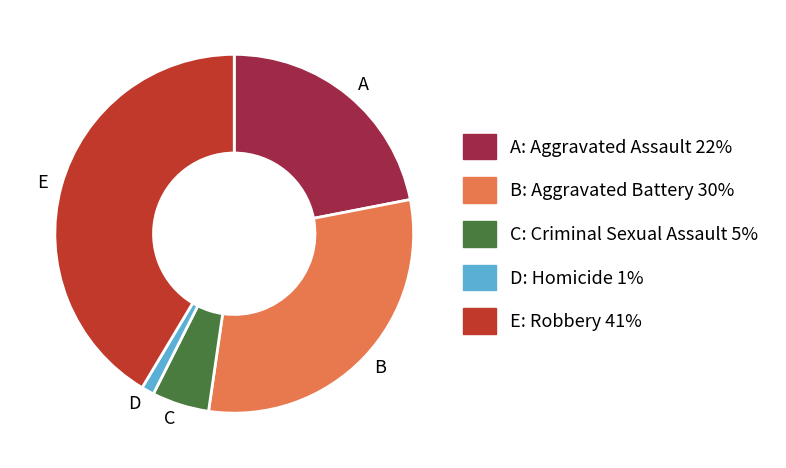

How many slices are in this pie chart?

5